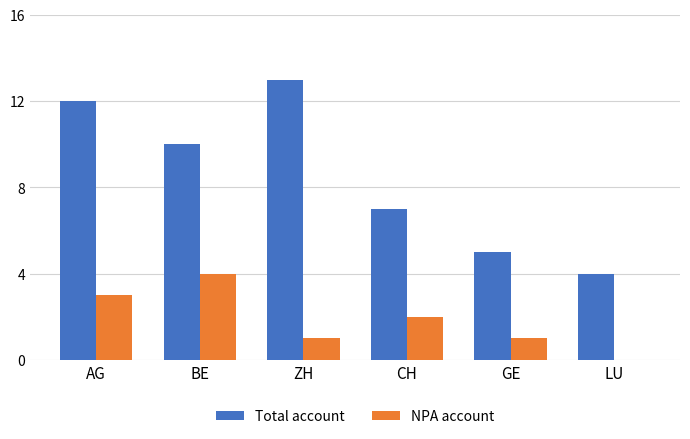

What is the sum of the Total account values at ZH and GE?

18